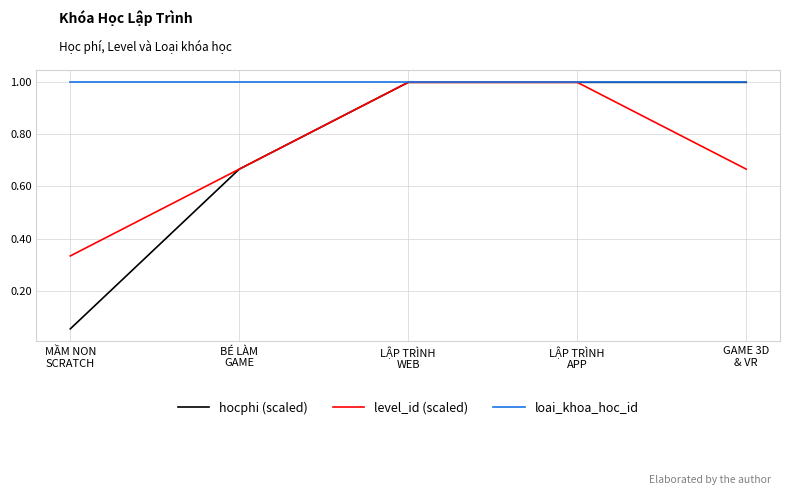

What is the greatest value displayed?

1.0